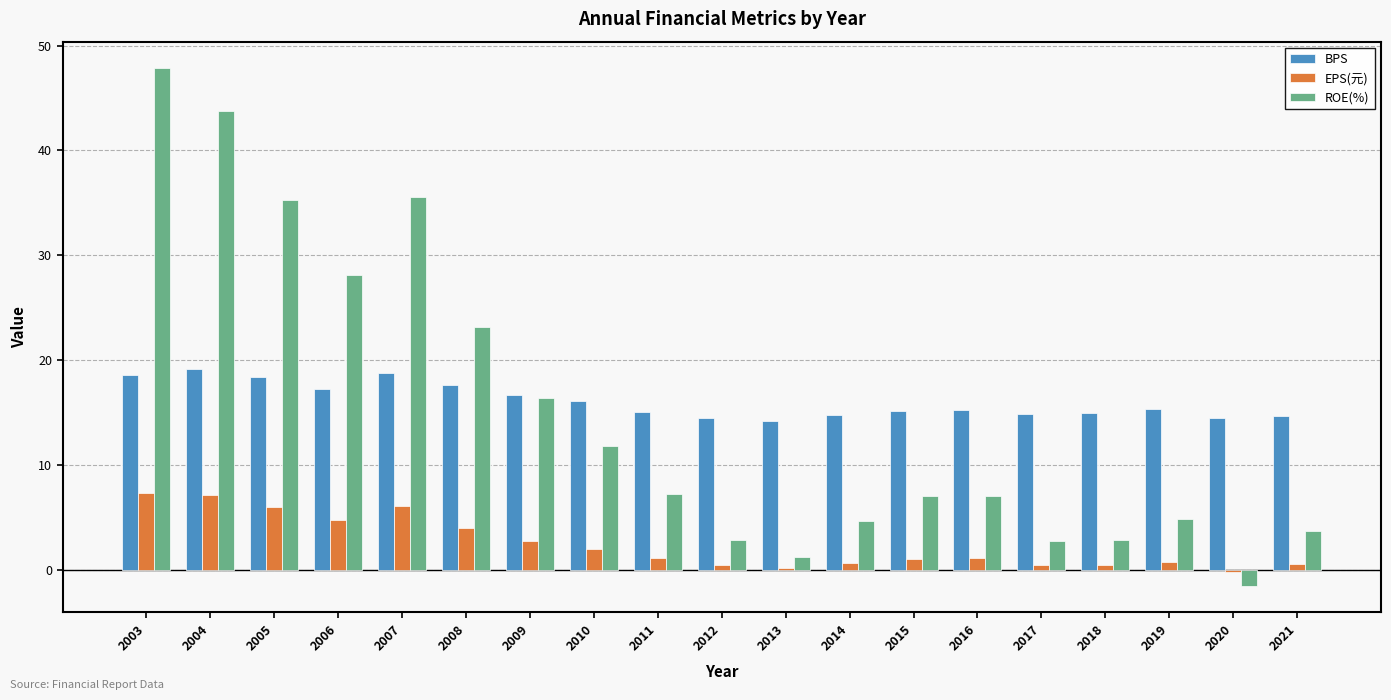

What is the greatest value displayed?

47.9